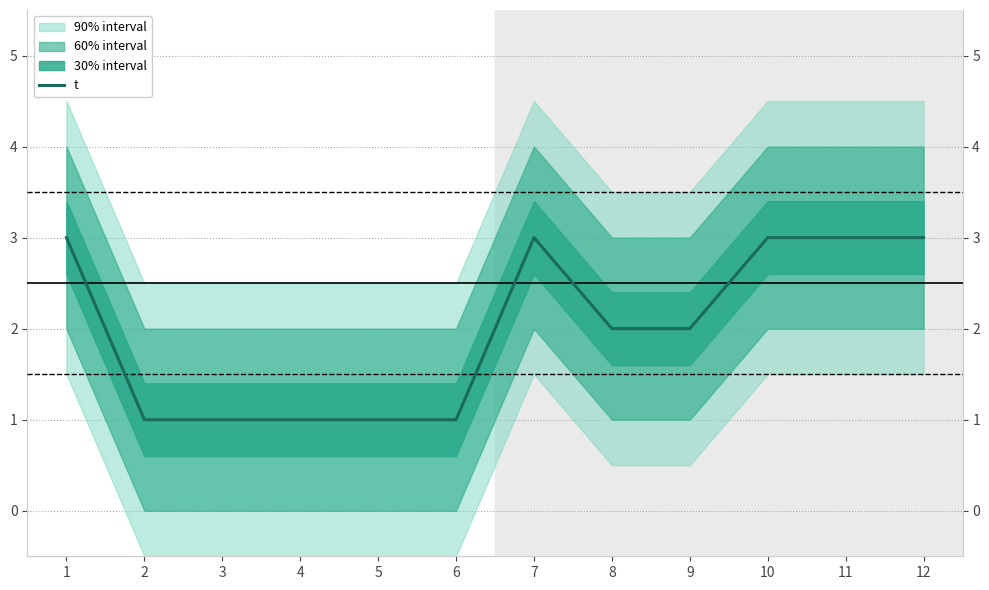

At which category does the chart reach its peak across all series?

1